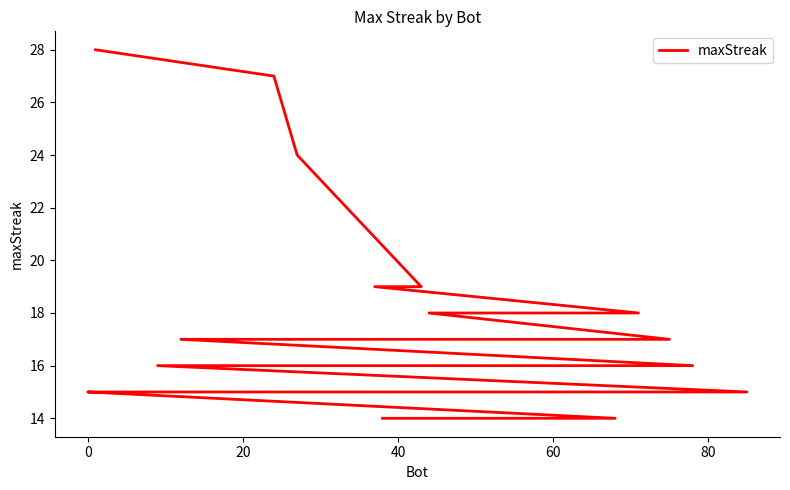

What is the smallest value displayed?

14